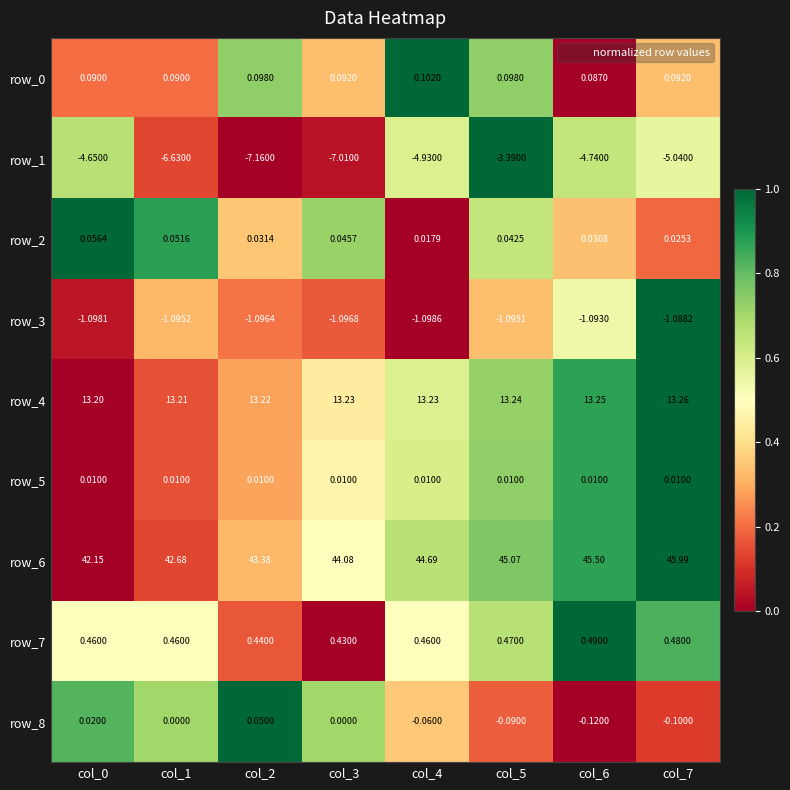

Is the value of row_5 at col_1 greater than the value of row_7 at col_1?

No